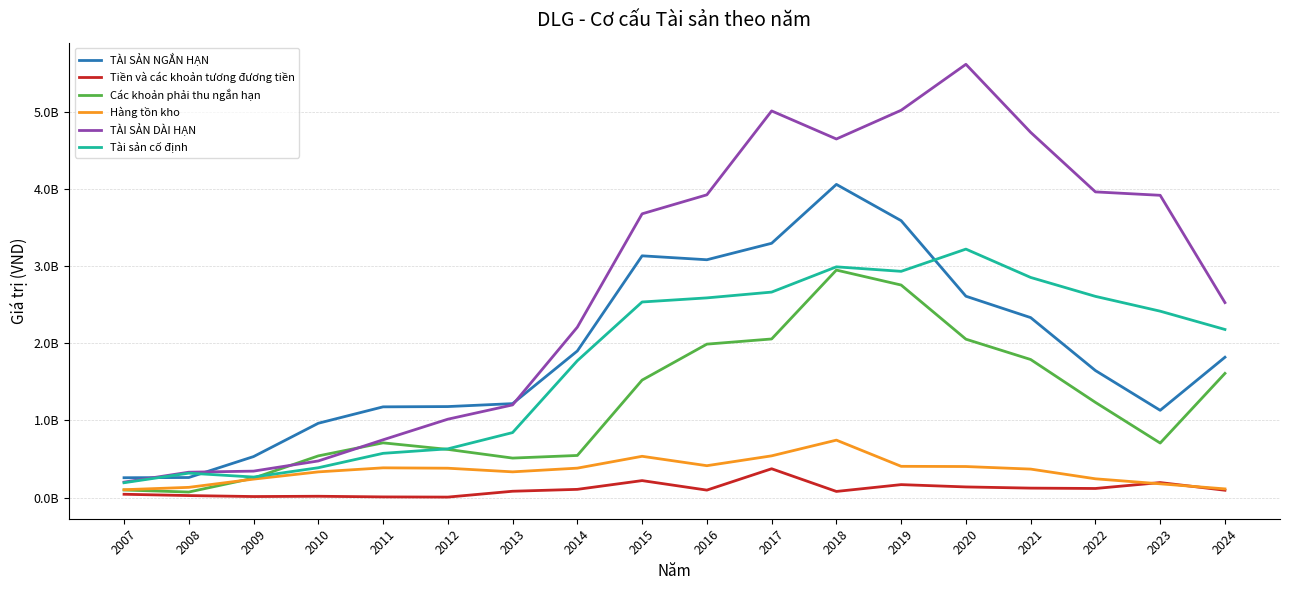

At which label does Hàng tồn kho first exceed 380861864?

2011